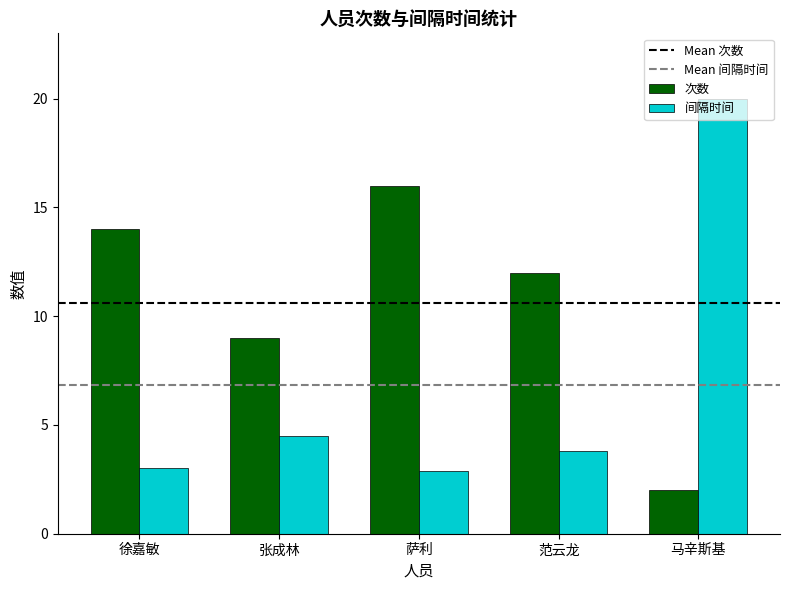

What is the spread (max minus min) of values at 马辛斯基?

18.0